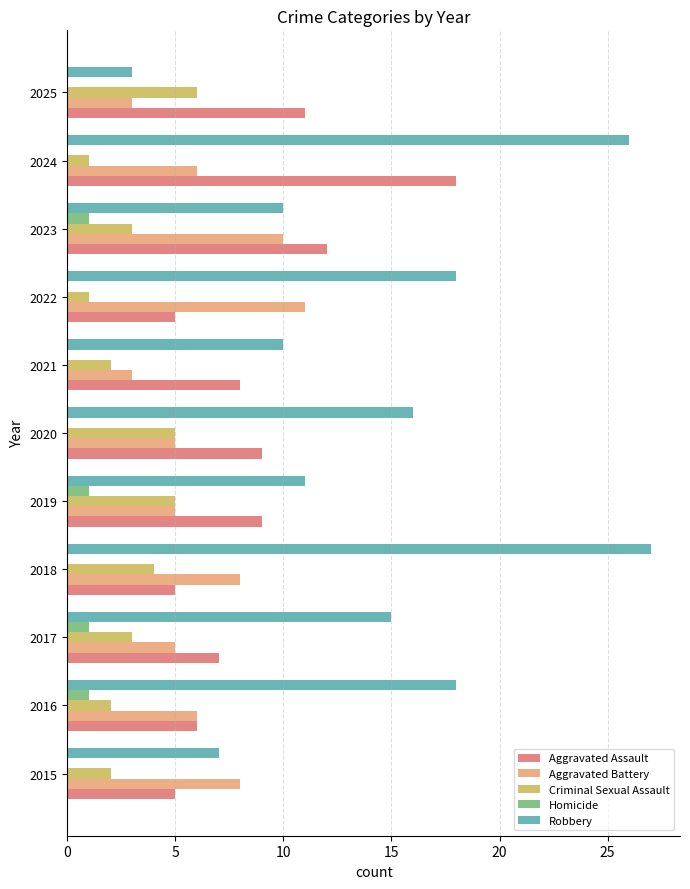

Is it true that Robbery equals 10 at 2022?

False